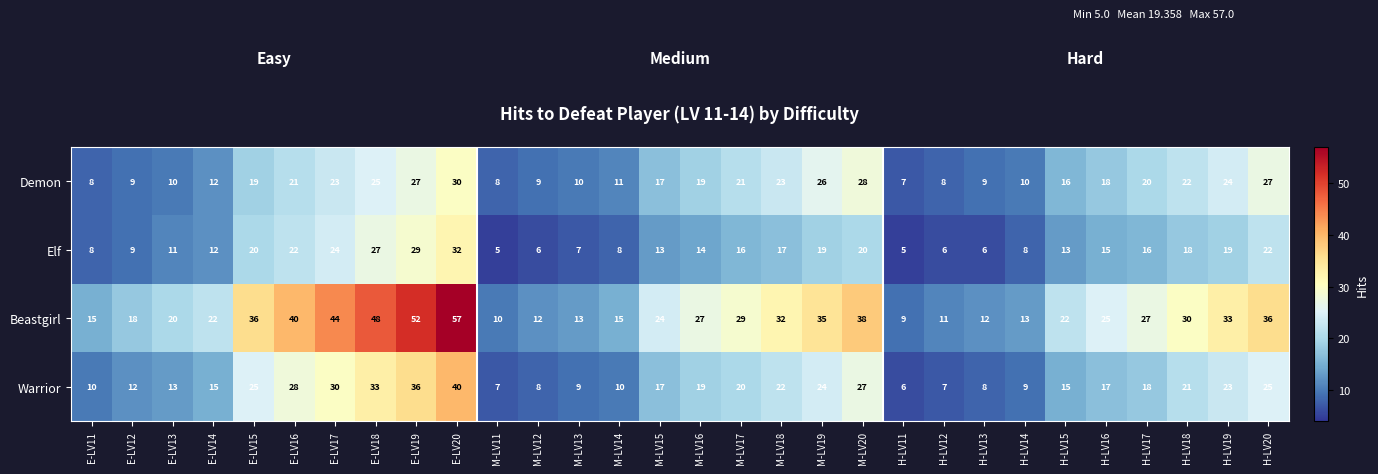

True or false: Beastgirl has a value of 6 at M-LV16.

False